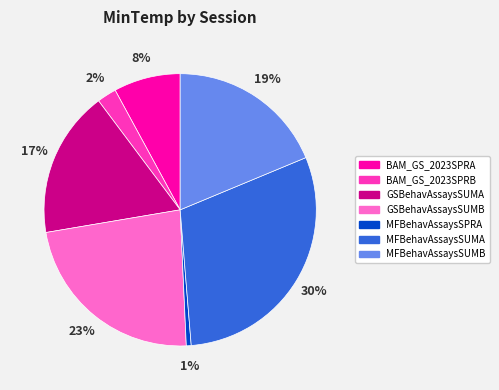

Count the number of slices in the pie.

7